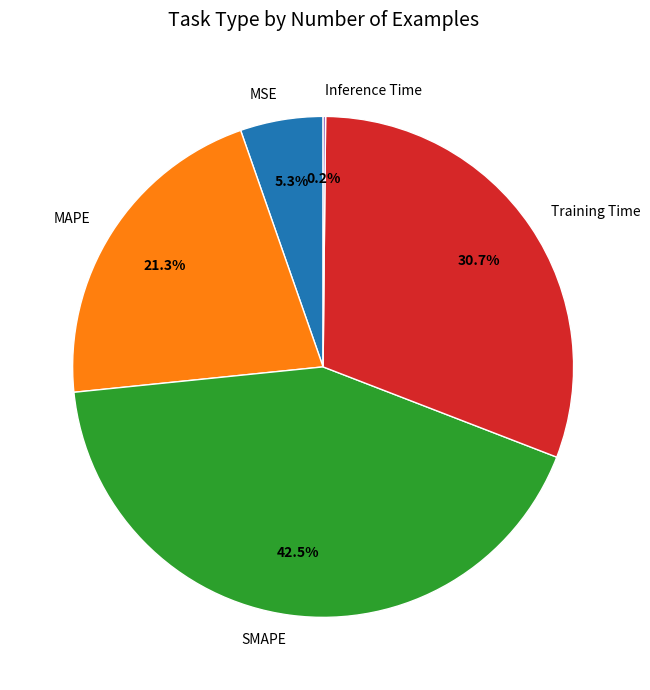

Do Training Time and MSE together represent more than half of the pie?

No